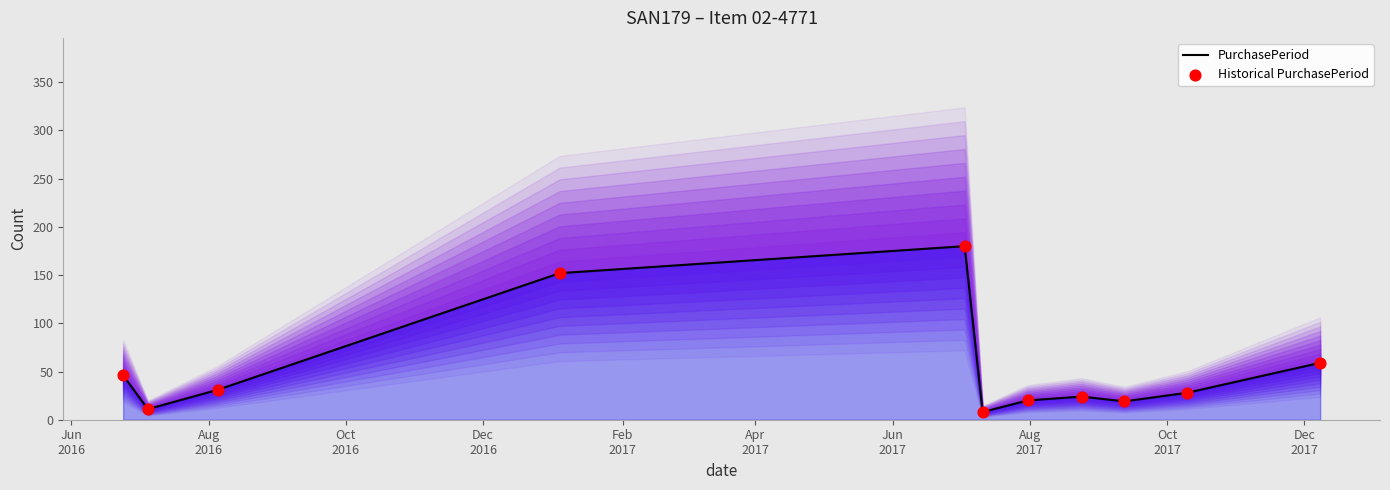

Which series contains the lowest Y value?

PurchasePeriod